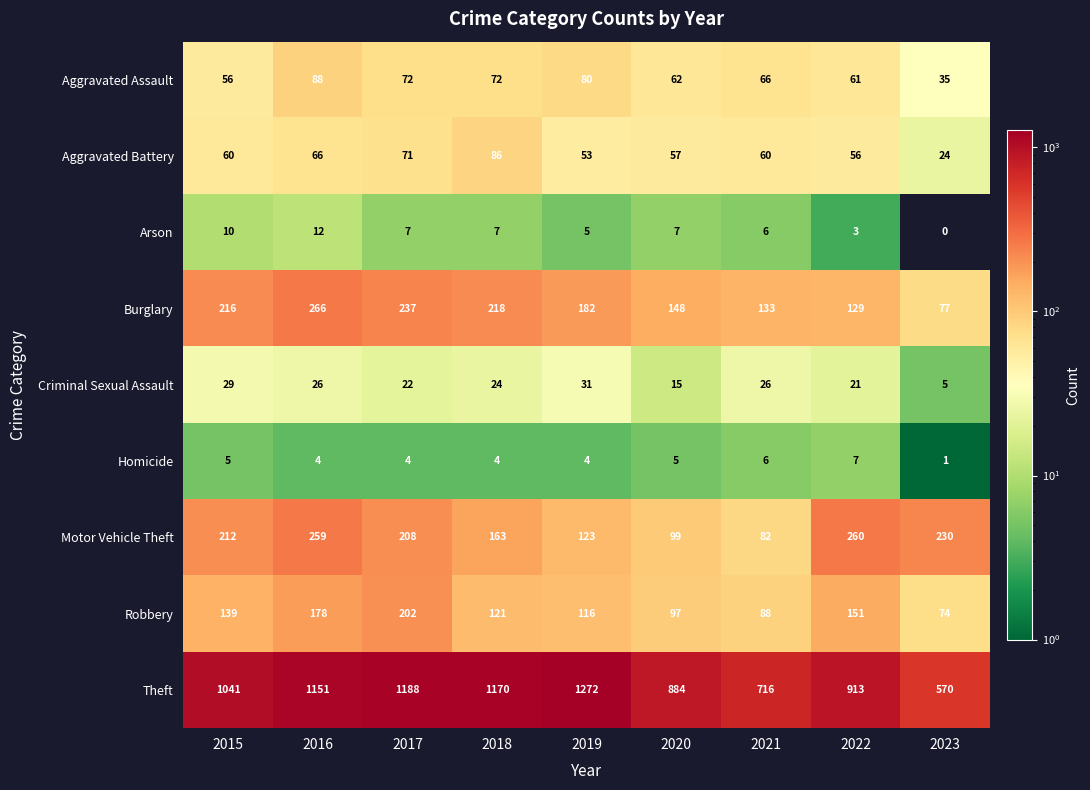

What is the total value across all series at 2023?

1016